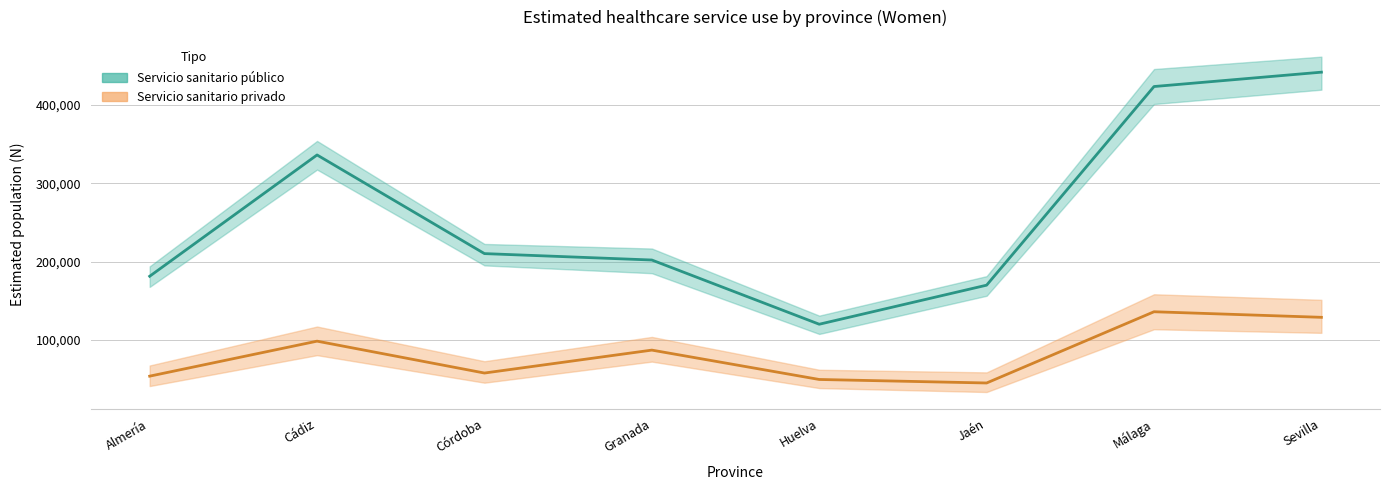

Between Jaén and Málaga, which series saw the biggest shift?

Servicio sanitario público (estimado)